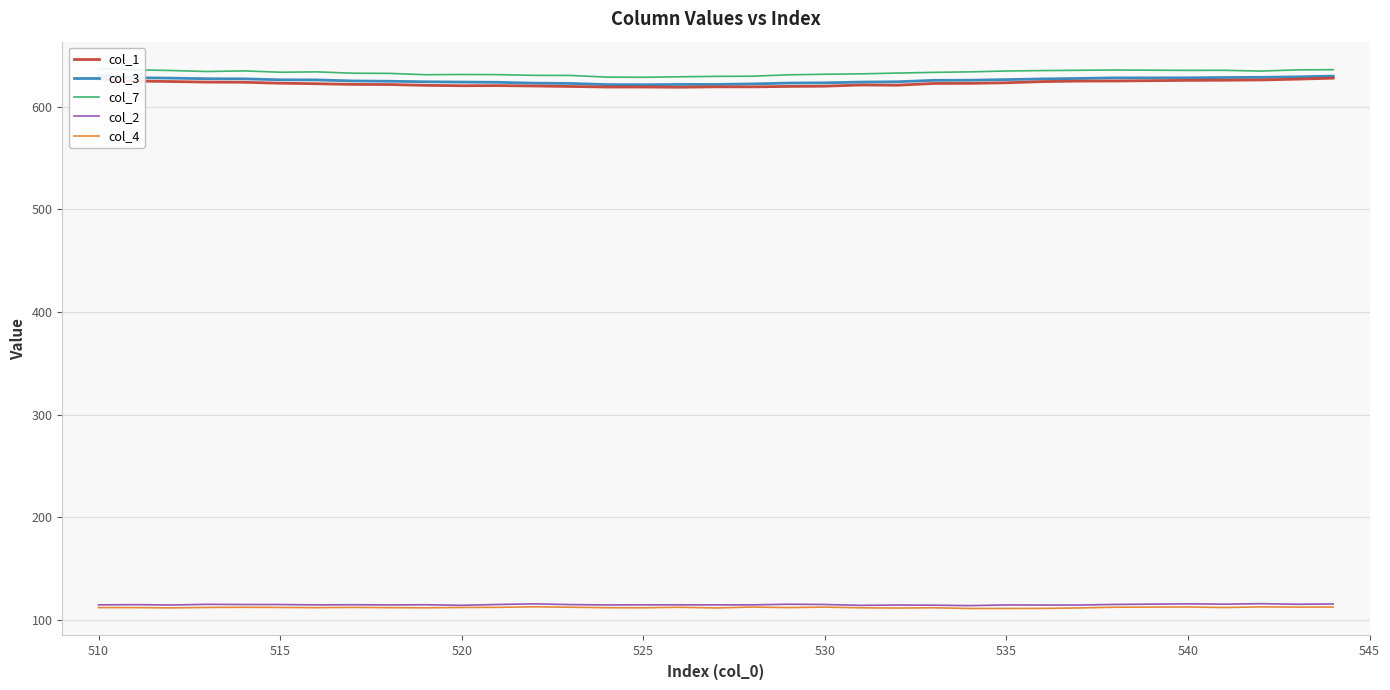

True or false: col_1 and col_3 intersect in this chart.

False